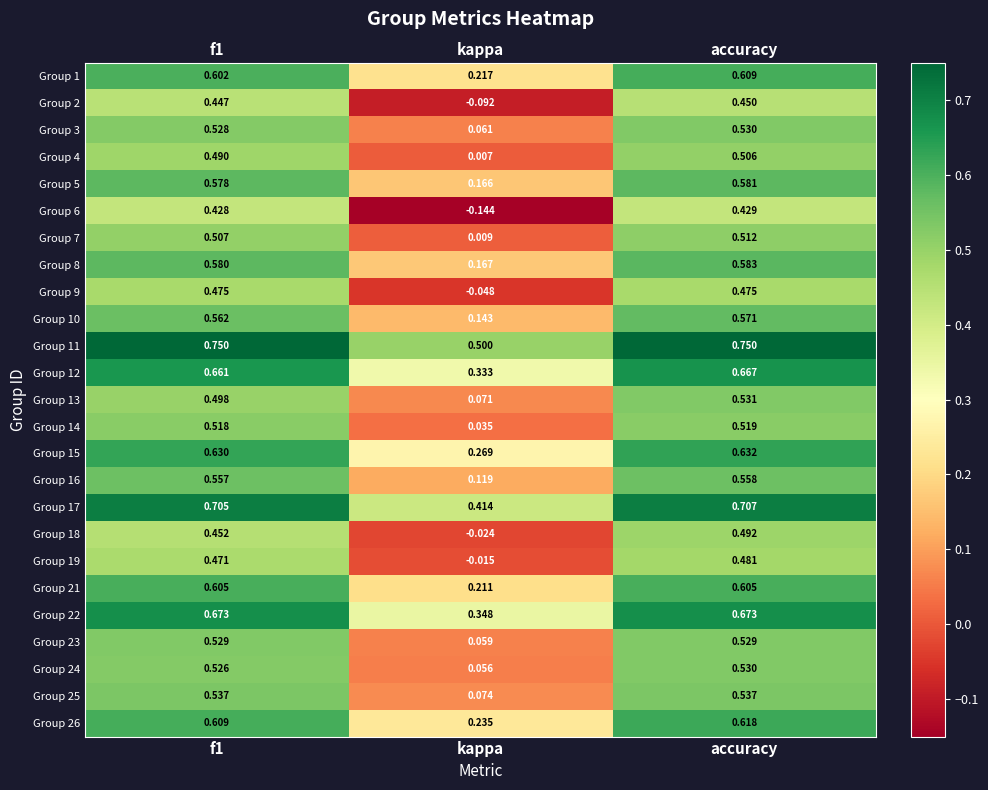

At which category is the sum across all series the highest?

accuracy